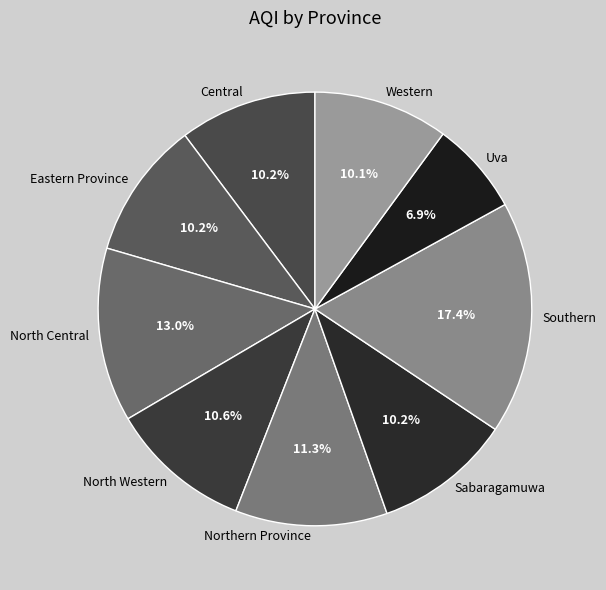

What percentage is the North Western slice, to the nearest percent?

11%